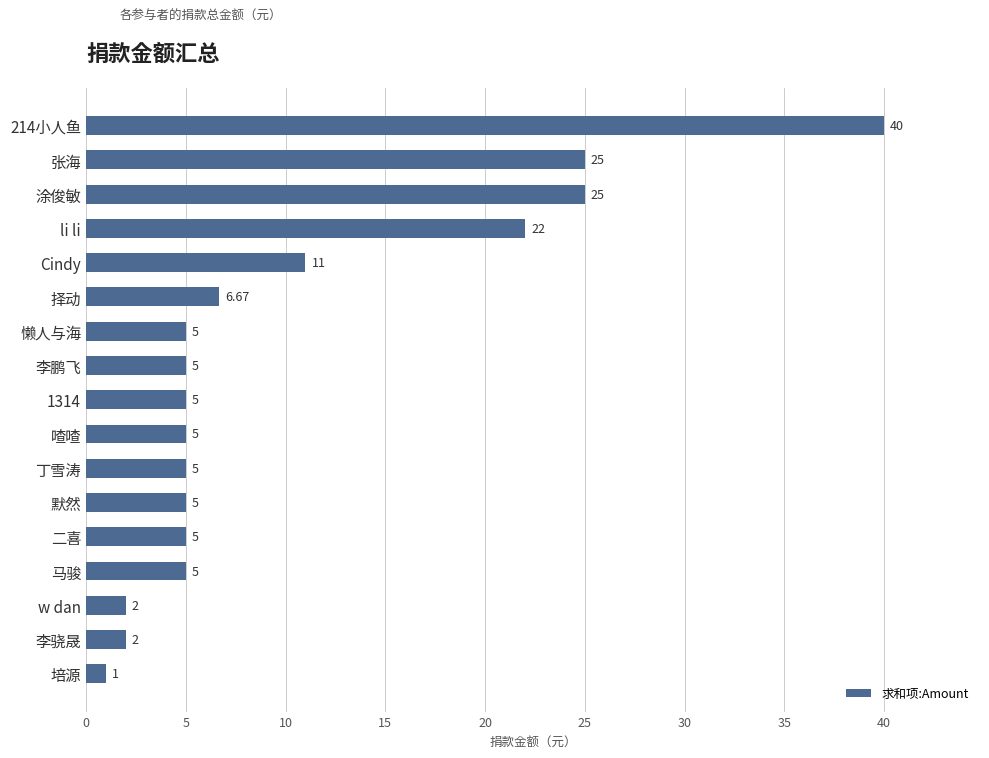

Between 李骁晟 and Cindy, which is larger?

Cindy